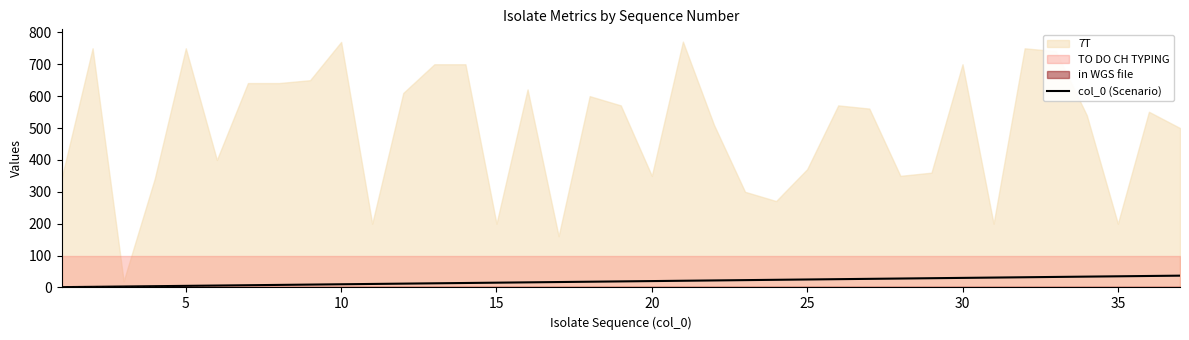

The value of col_0 (Scenario) at 35 is 35. True or false?

True